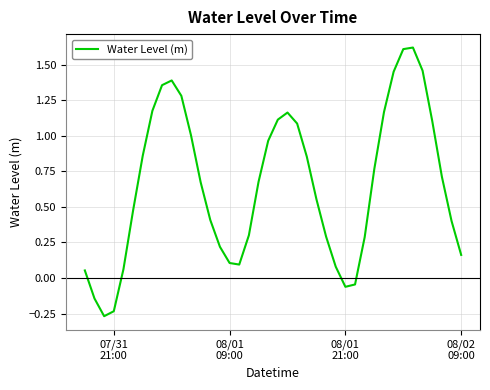

What is the difference between the maximum and minimum values?

1.9